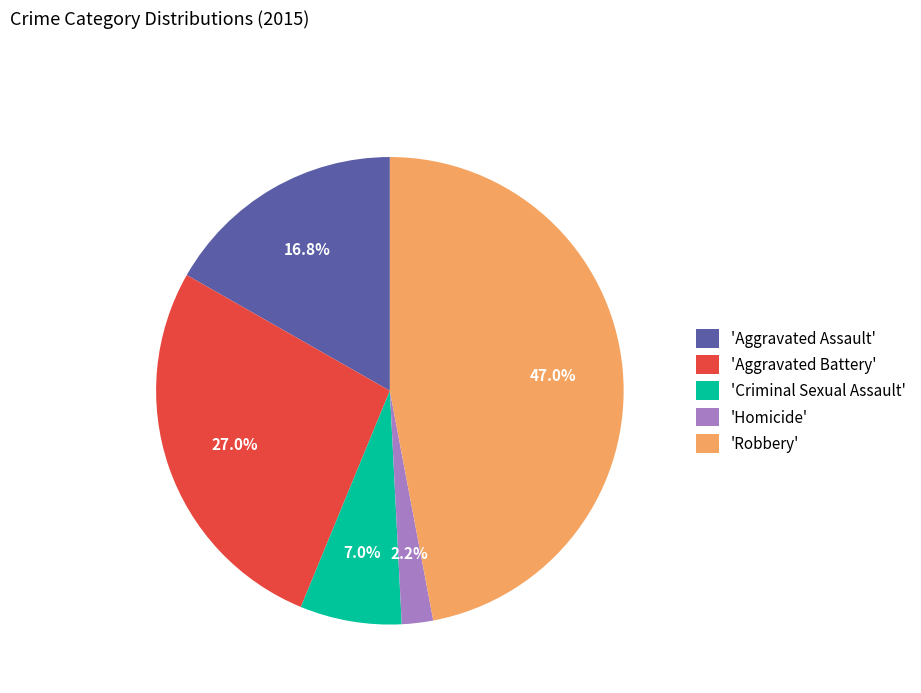

Is the sum of 'Robbery' and 'Aggravated Assault' greater than half?

Yes